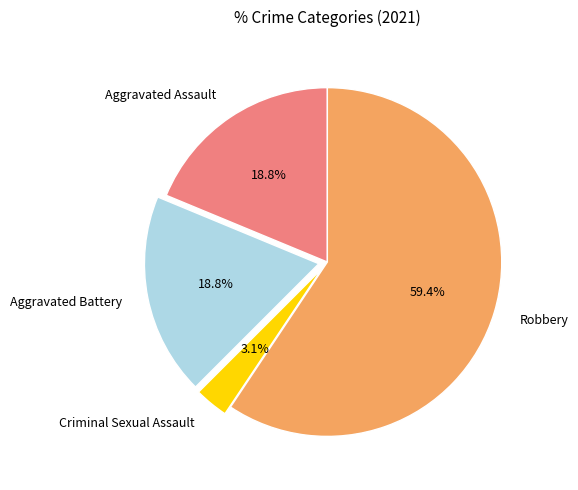

Which category has the smallest portion of the pie?

Criminal Sexual Assault